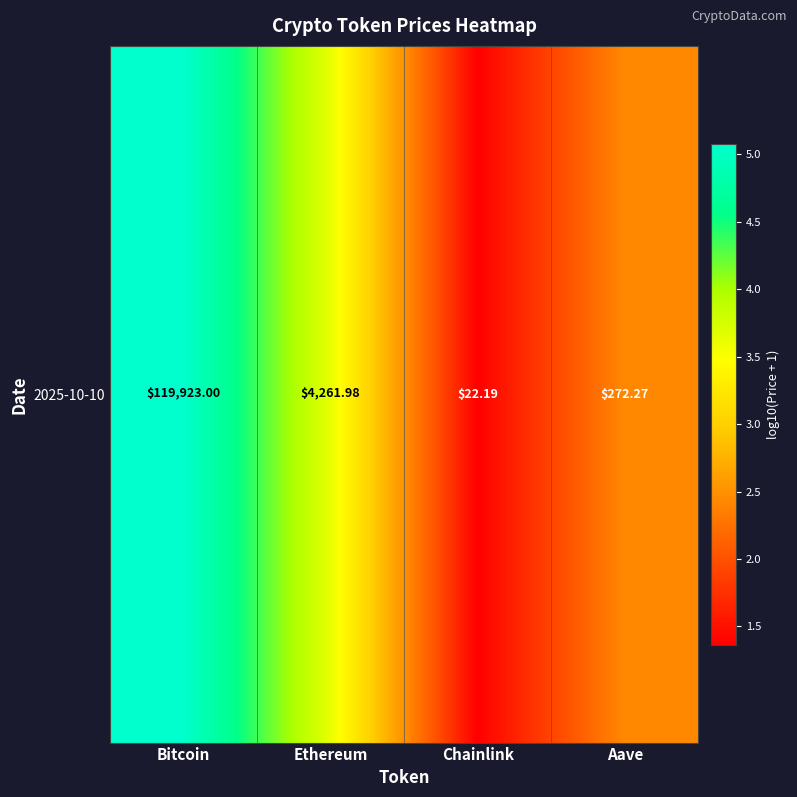

What is the greatest value displayed?

5.1